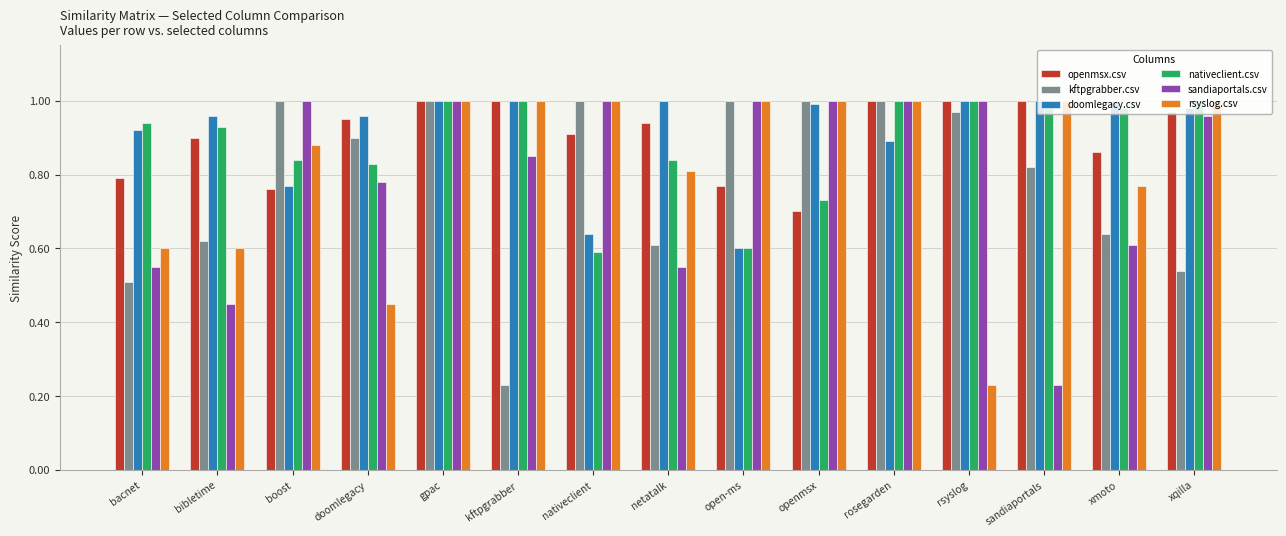

Which series has the largest total across all categories?

doomlegacy.csv